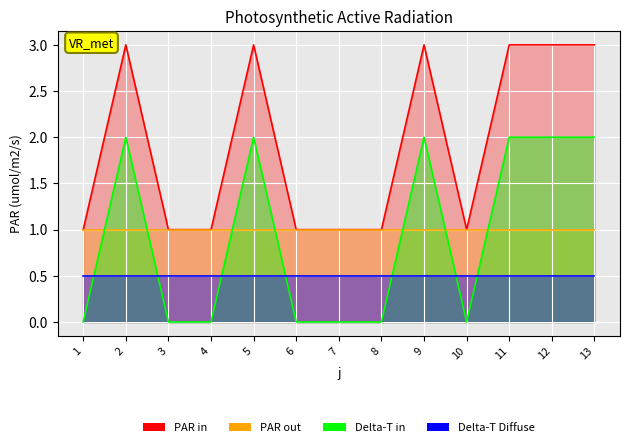

Approximately how many times larger is the value at 8 compared to 5?

0.3